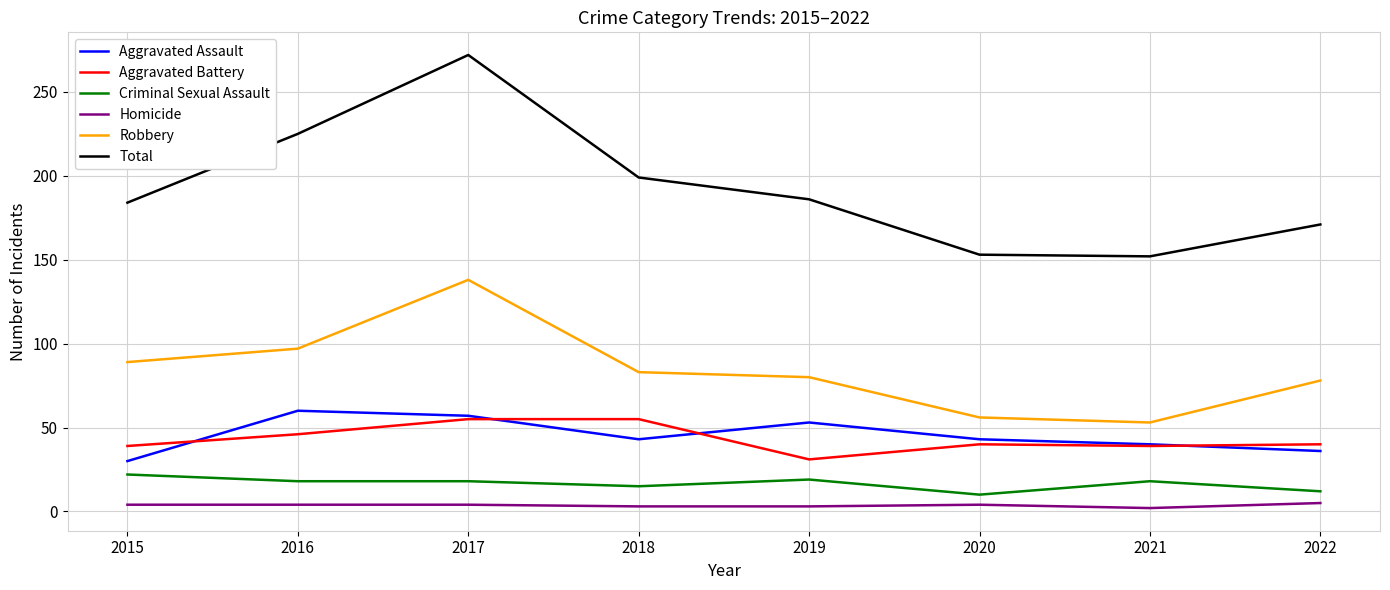

Between 2018 and 2020, which series saw the biggest shift?

Total